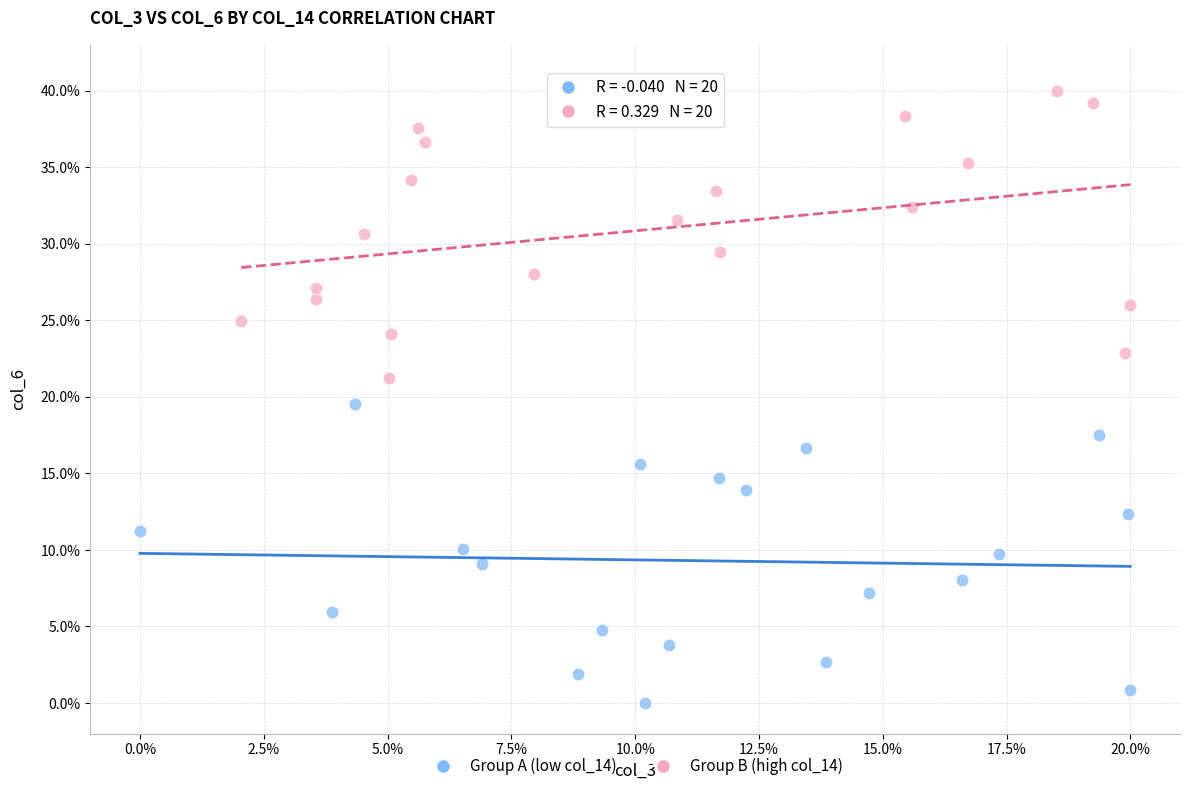

Which series reaches the maximum Y coordinate?

Group B (high col_14)